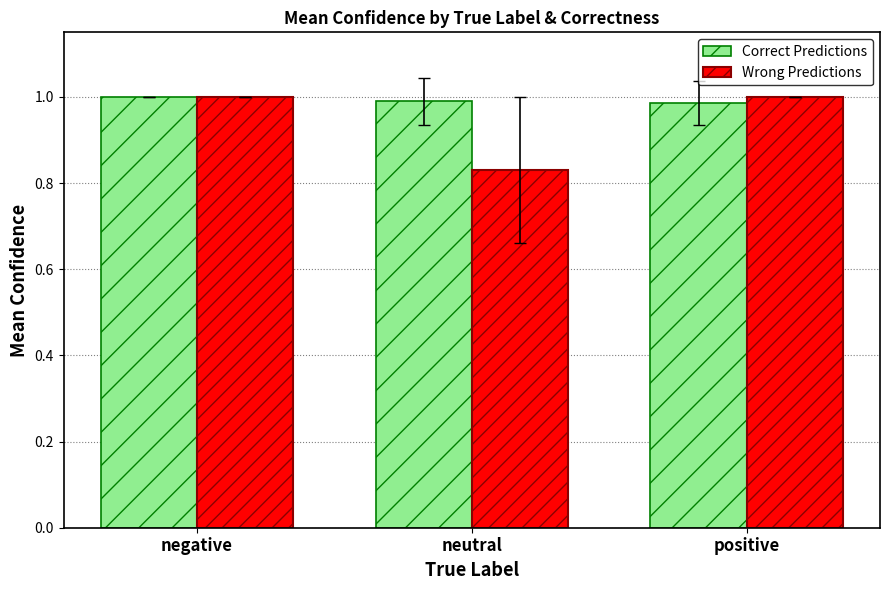

How many groups of bars are there?

3